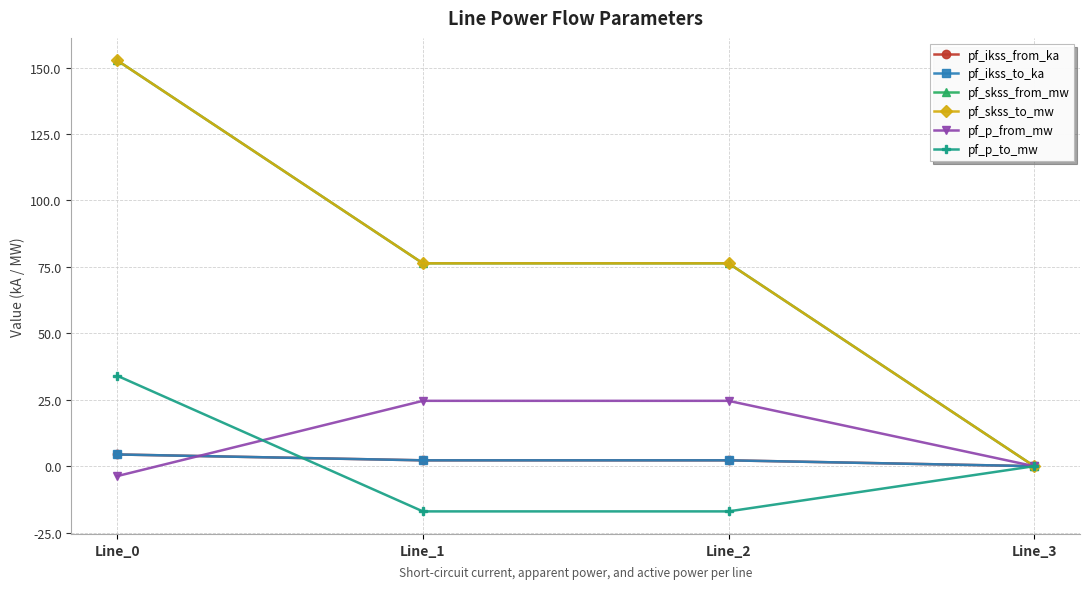

Is this an area chart (filled region under the line)?

No